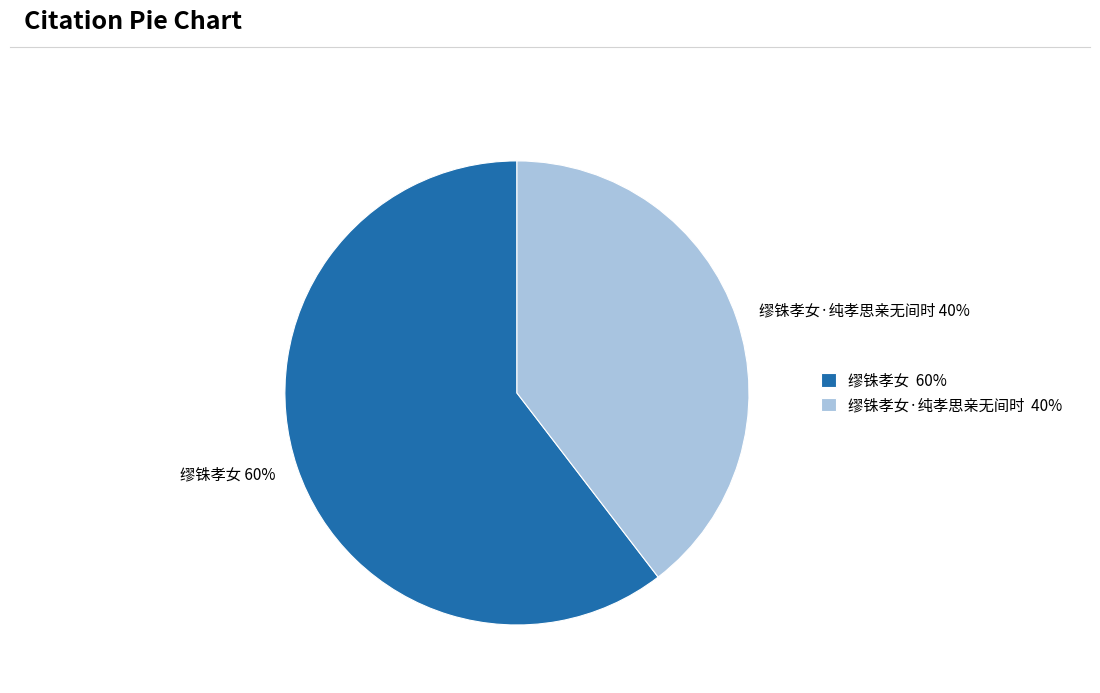

How many slices are in this pie chart?

2